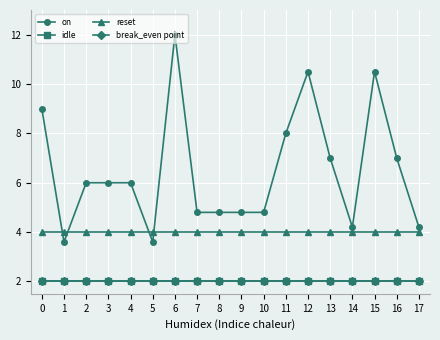

Is this an area chart (filled region under the line)?

No